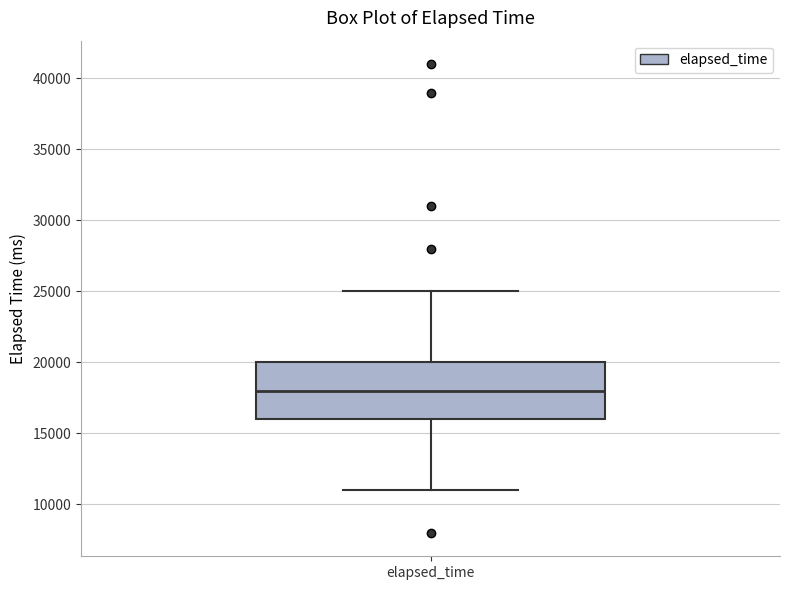

Read this box plot against the y-axis: the position of the median line, the range covered by the box, and the ends of both whiskers. The values are not printed on the chart, so give them approximately, as read against the axis.

median 18000, box 16000 to 20000, whiskers 11000 to 25000